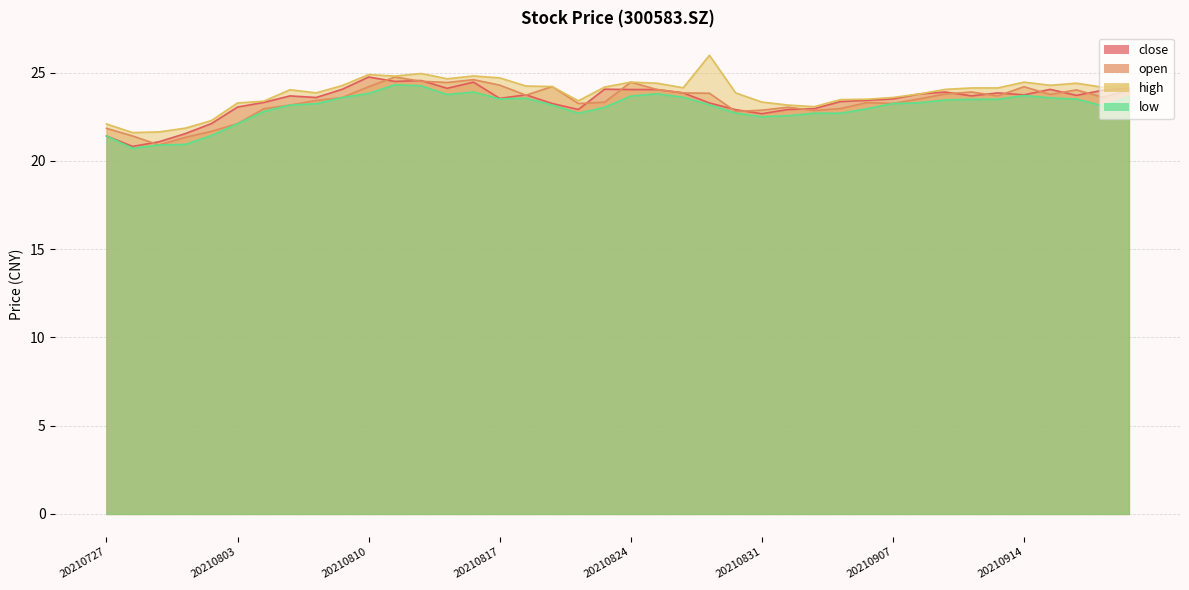

Does the chart display data point markers on the line(s)?

No